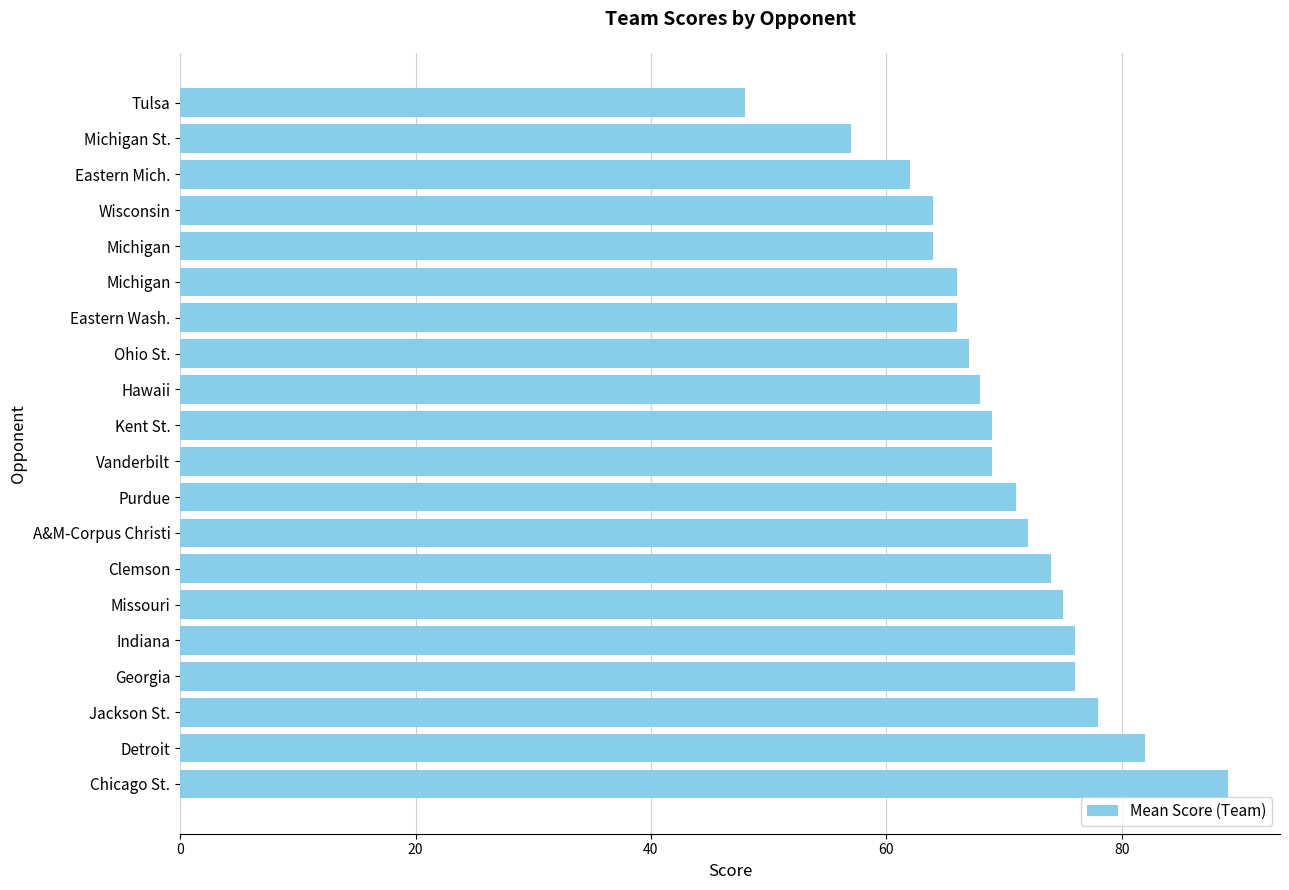

What is the difference between the second highest and second lowest values?

25